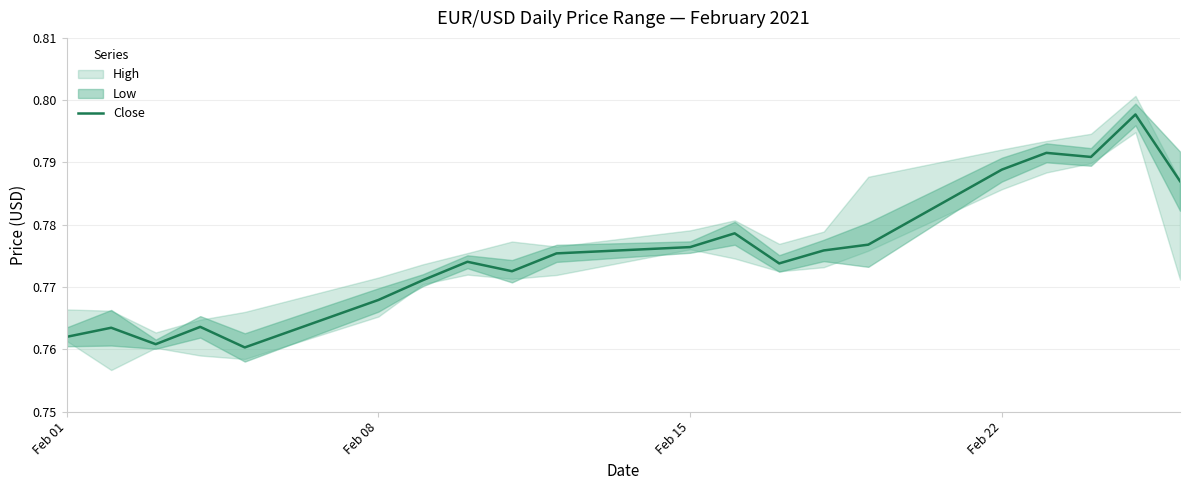

True or false: Close has a value of 1.1 at Feb 22.

False